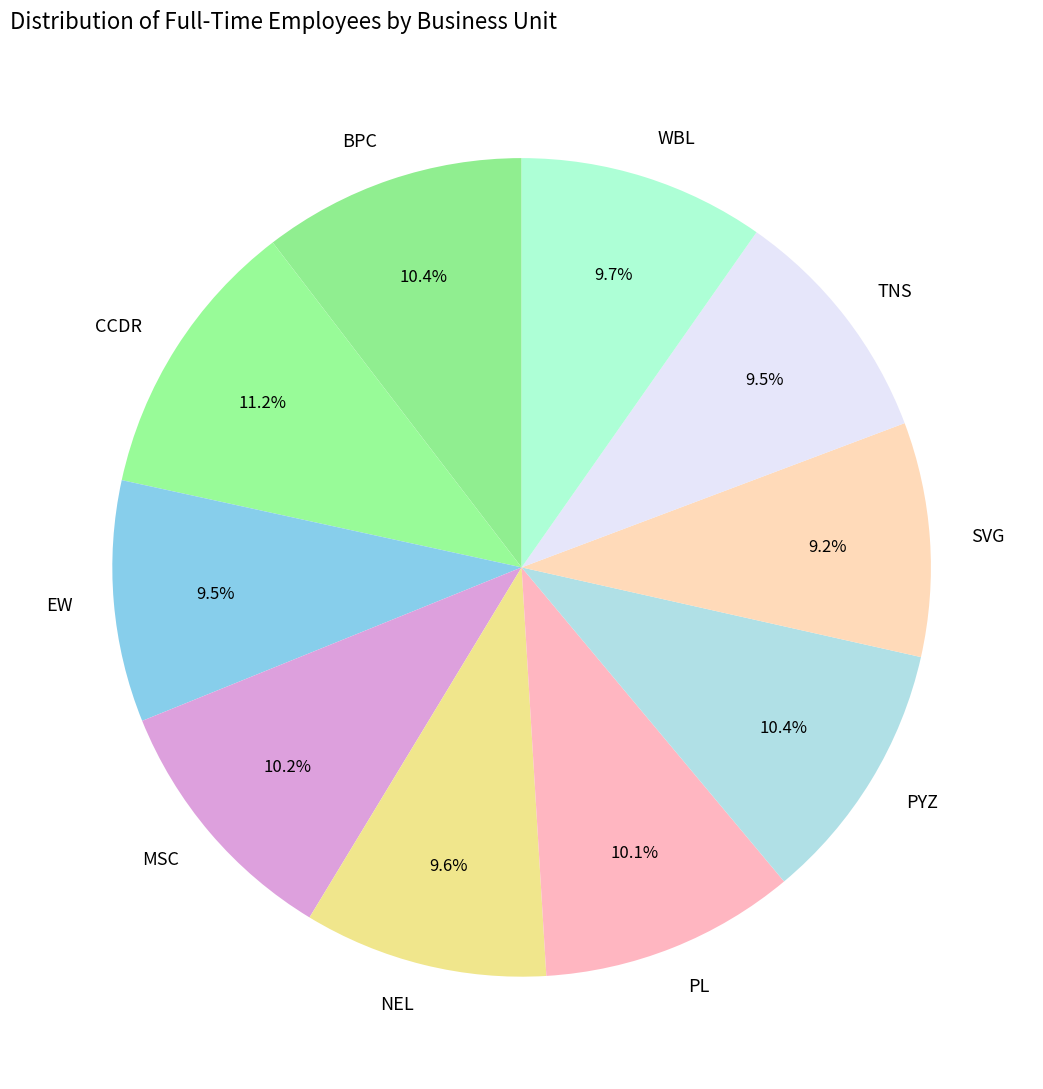

Is there any slice that represents more than half of the pie?

No